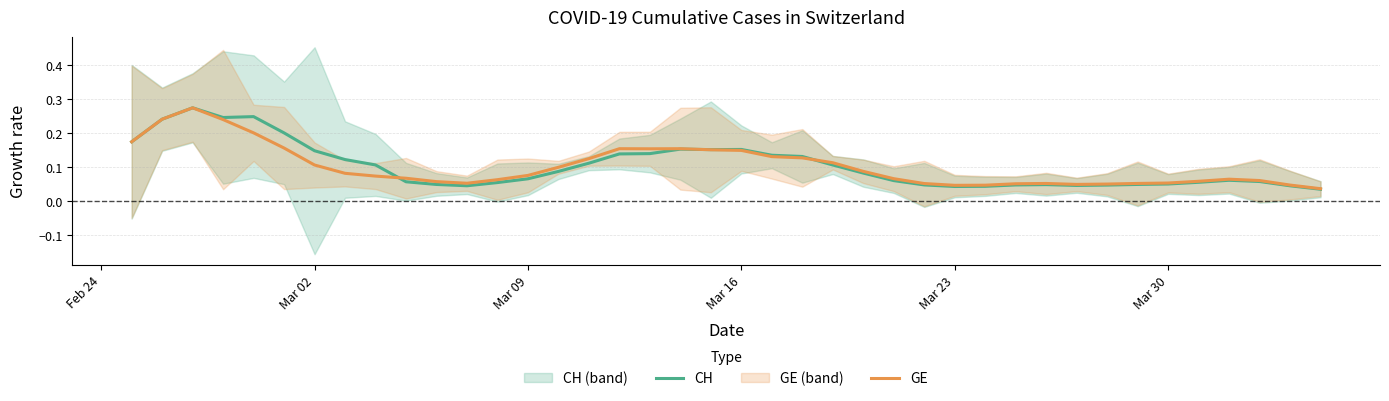

What position from the right is Mar 16?

20